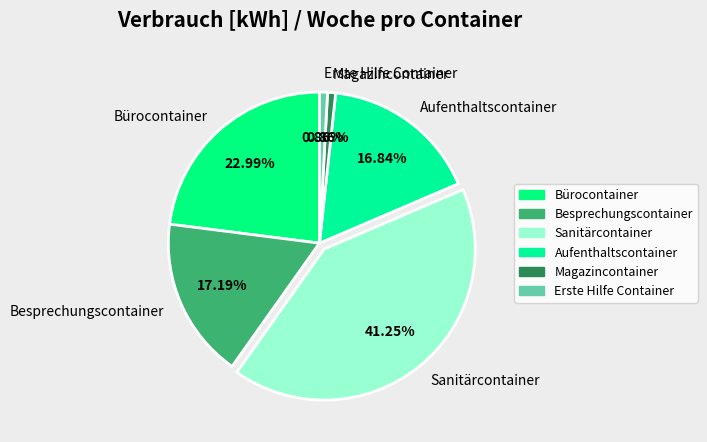

What percentage is the Besprechungscontainer slice, to the nearest percent?

17%